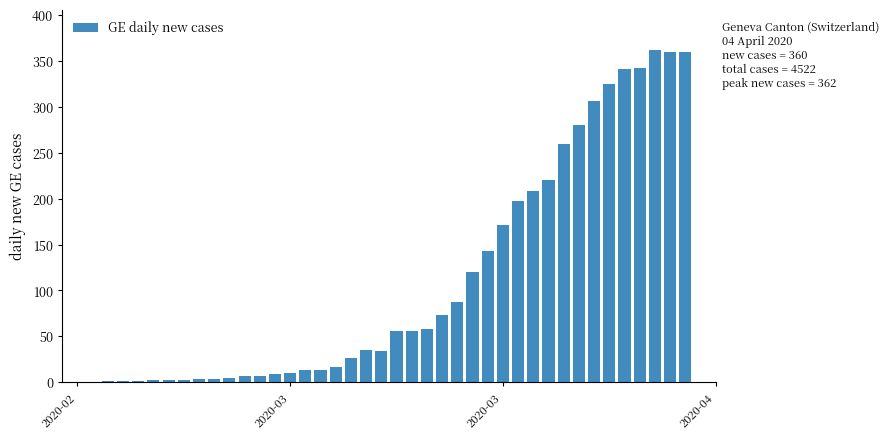

Are the bars horizontal?

No